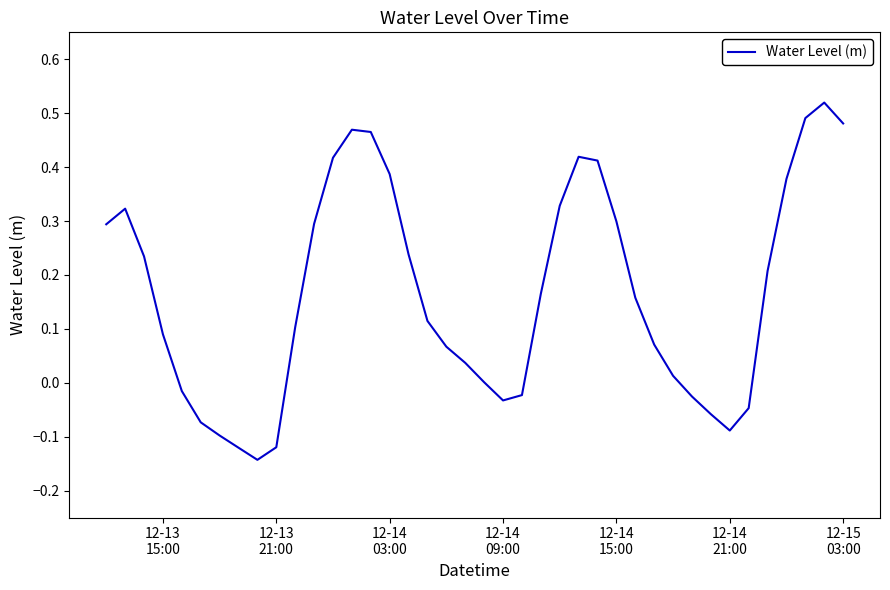

What is the difference between the maximum and minimum values?

0.7